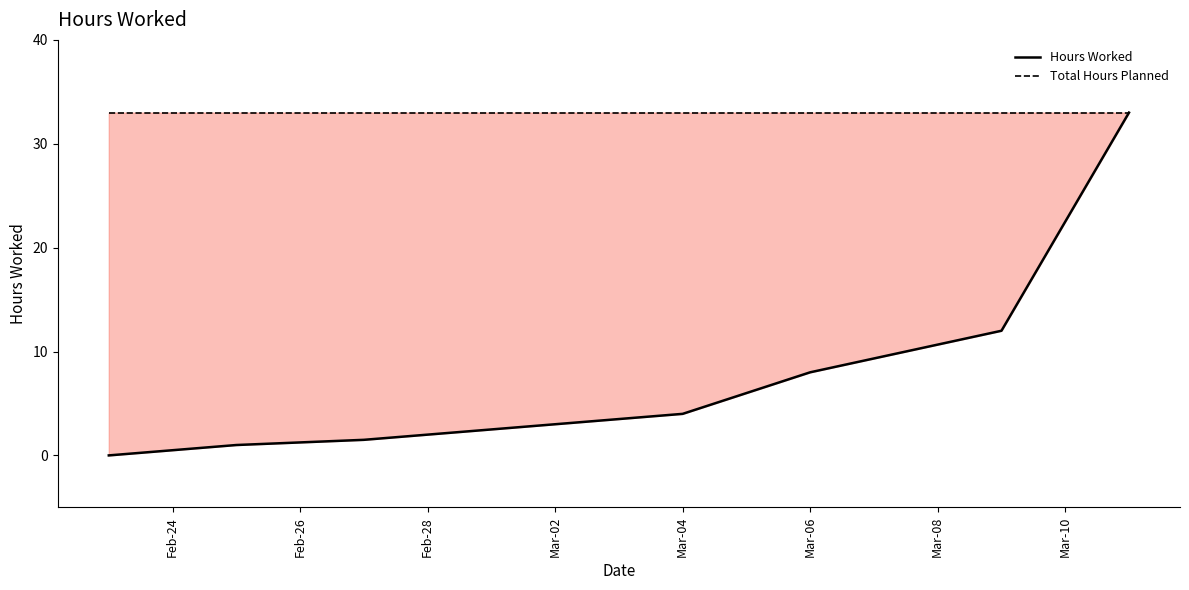

Read the Total Hours Planned value at Feb-26.

33.0